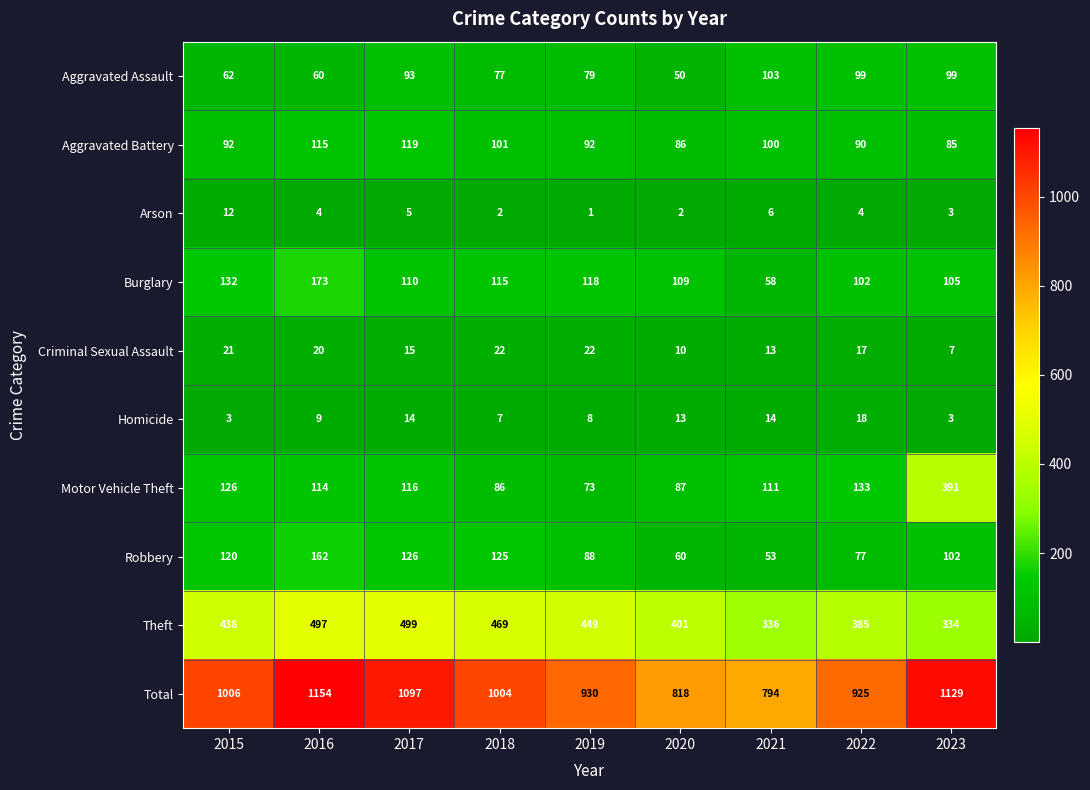

Which label corresponds to the largest value in the chart?

2016